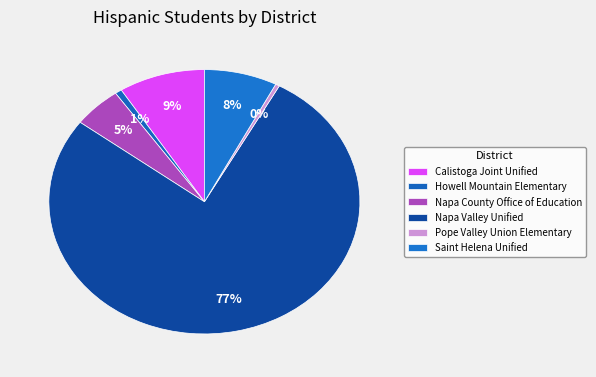

How many slices are in this pie chart?

6